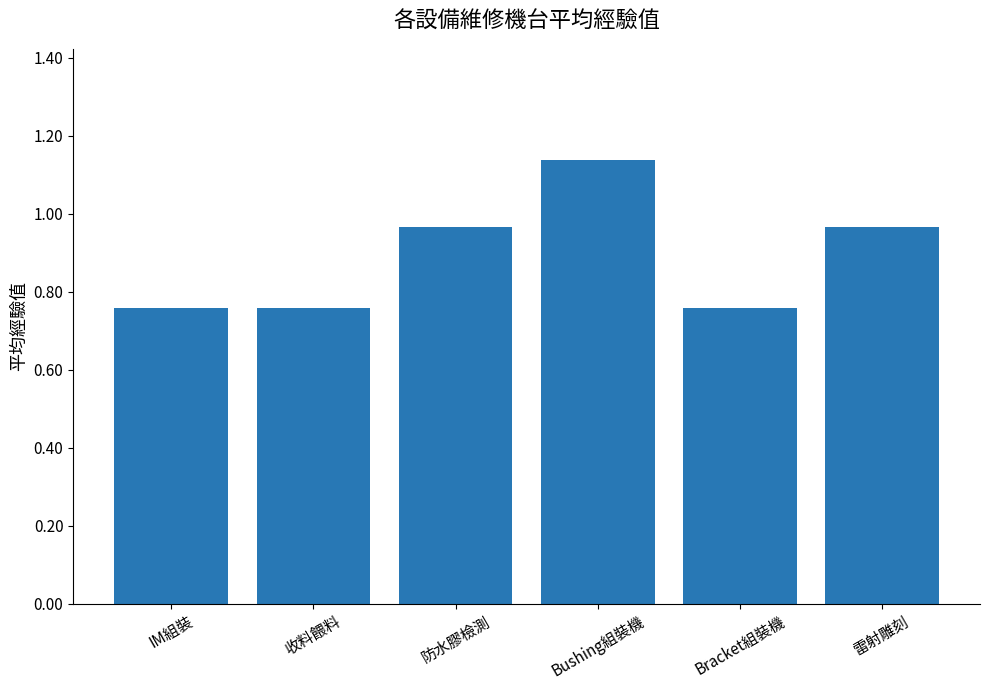

What is the label of the 6th bar from the right?

IM組裝